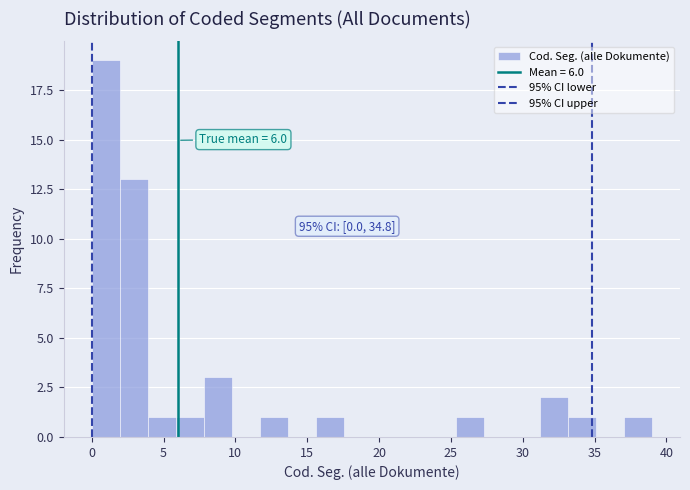

Around what value on the x-axis is the tallest bar? Give the approximate position of its centre, as read against the axis.

1.0